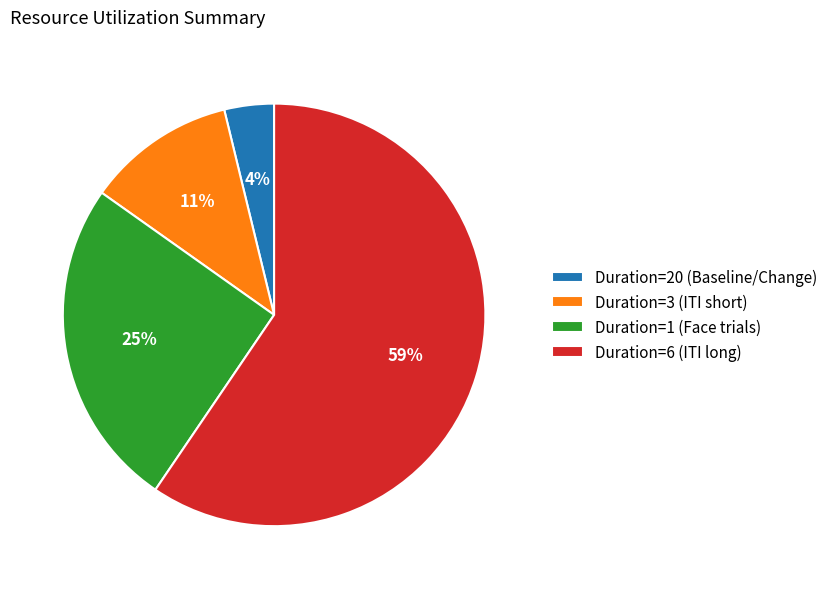

To the nearest percent, what is the difference between the largest and smallest slice percentages?

56%